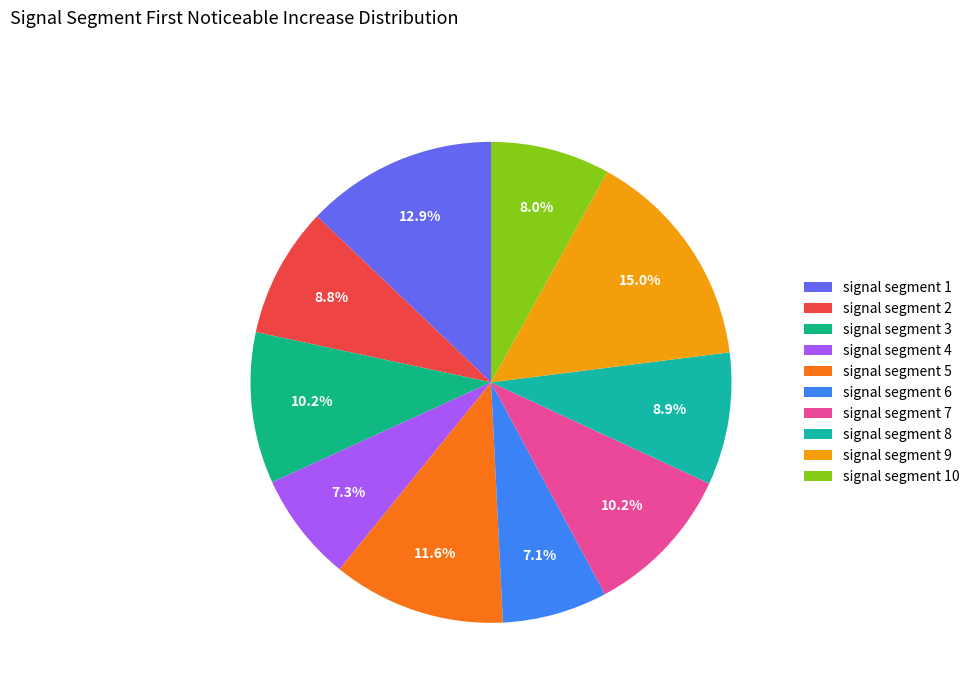

To the nearest percent, what is the average slice percentage?

10%